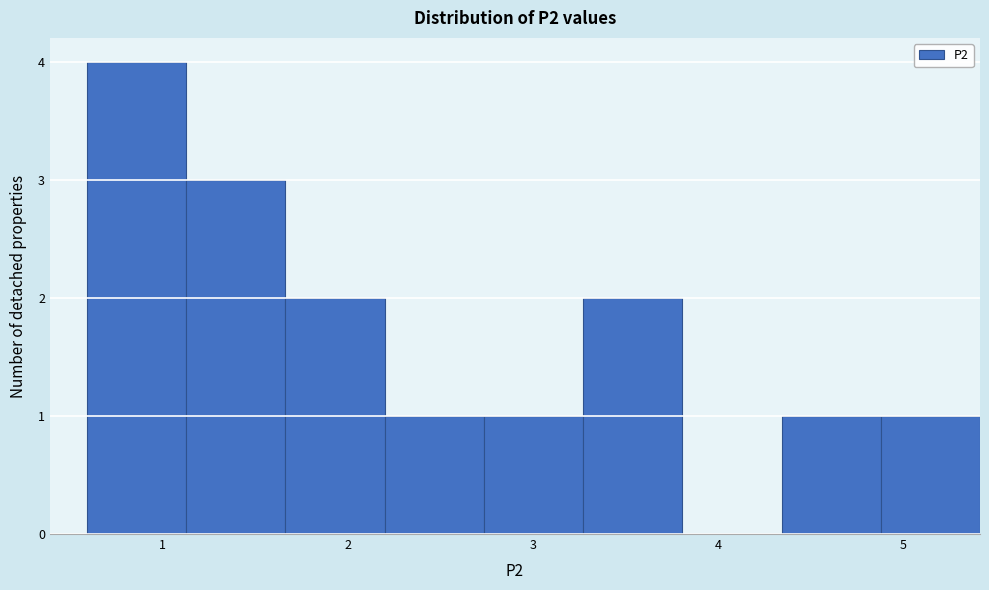

Over which range of the x-axis is the bar tallest?

0.6 to 1.1